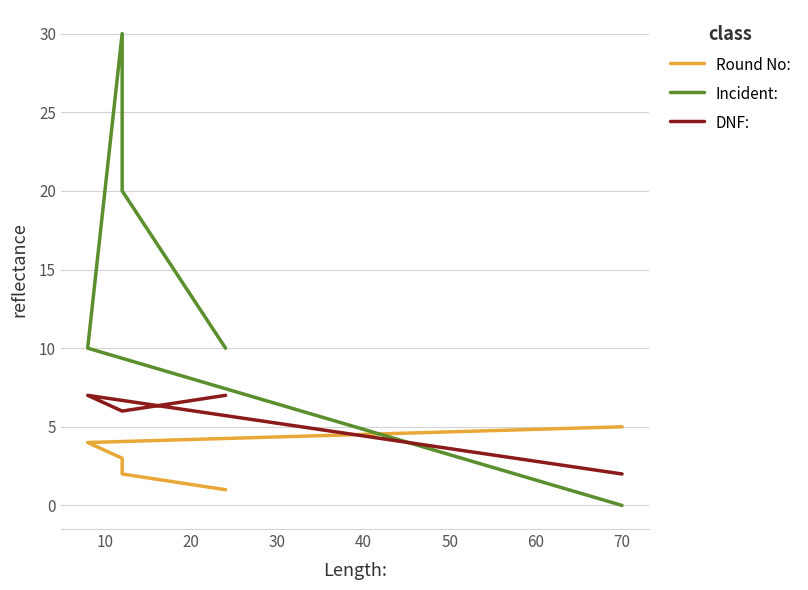

The value of Round No: at 30 is 4. True or false?

True